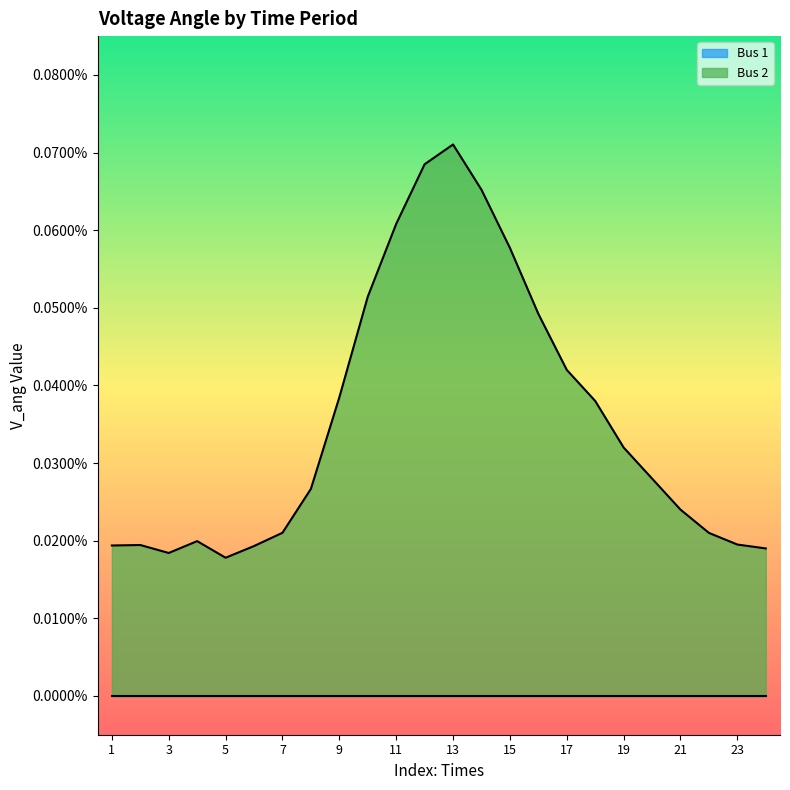

Count the number of data series in this chart.

2